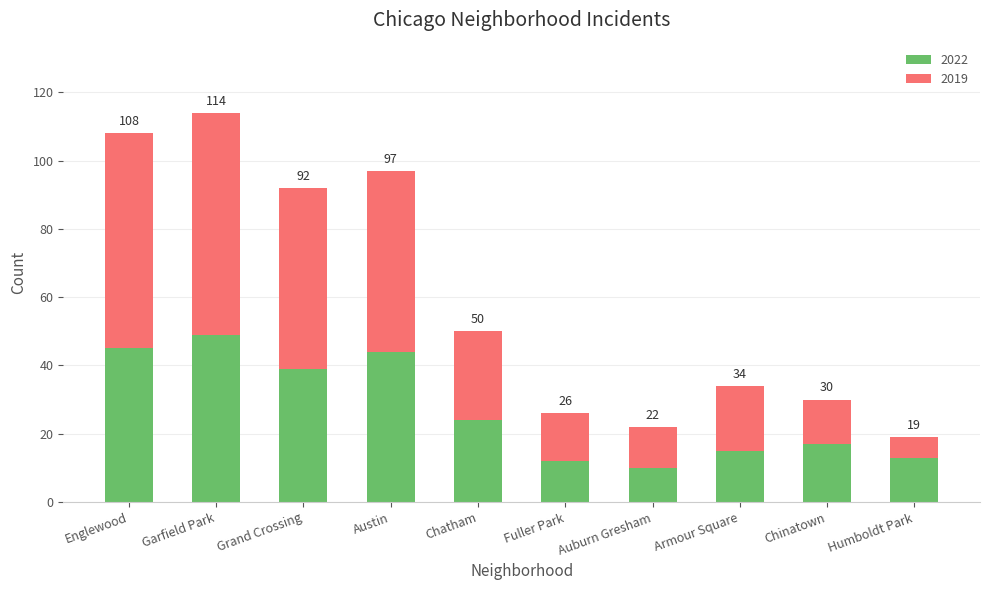

Are the bars grouped side by side (vs. stacked)?

No